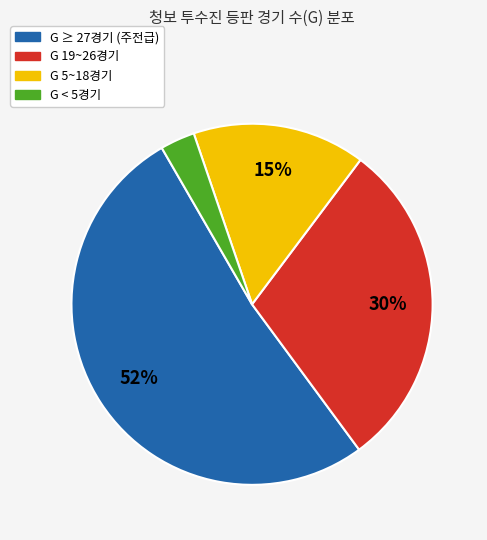

To the nearest percent, what is the difference between the largest and smallest slice percentages?

49%